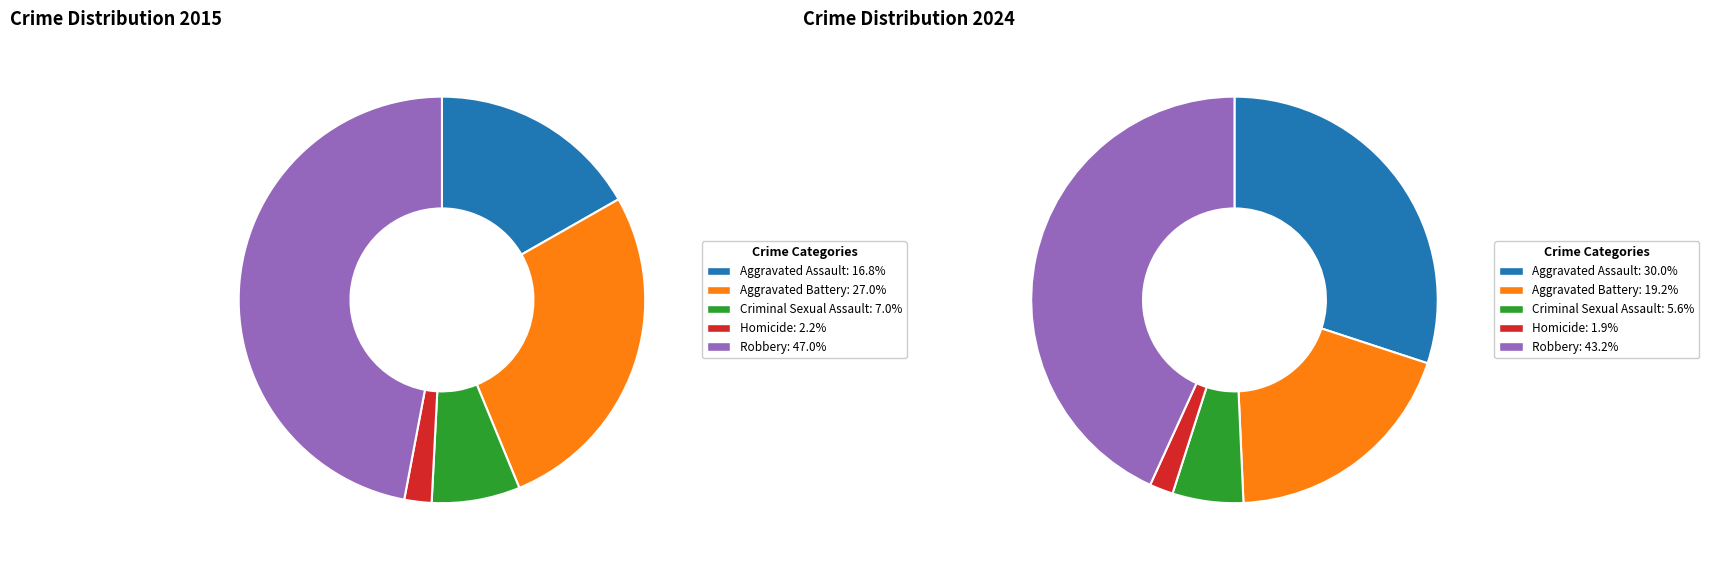

To the nearest percent, what portion does Criminal Sexual Assault represent?

6%